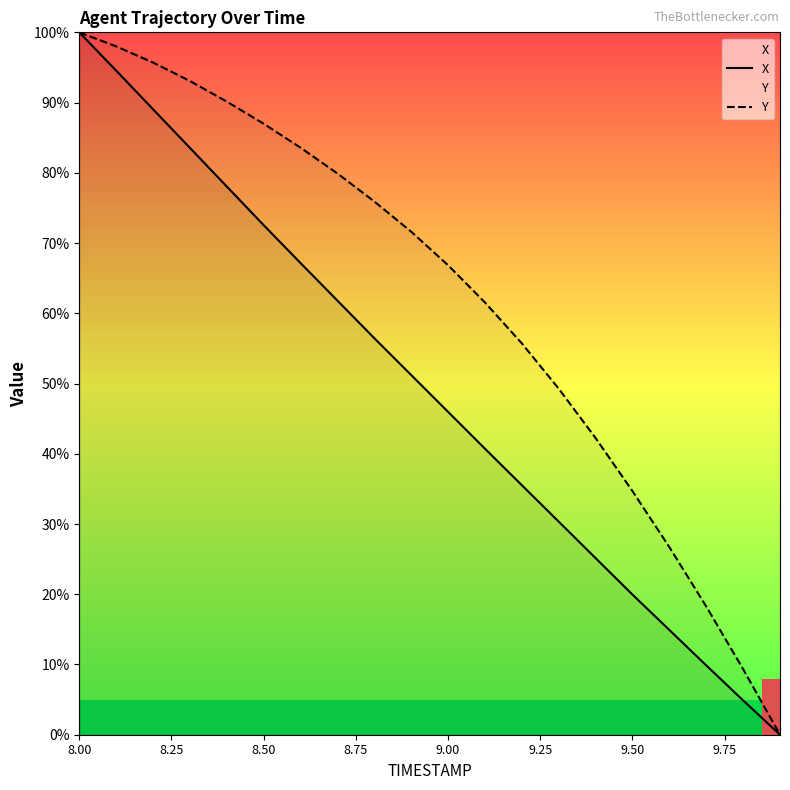

What is the difference between the maximum and second lowest values in the X series?

95.1